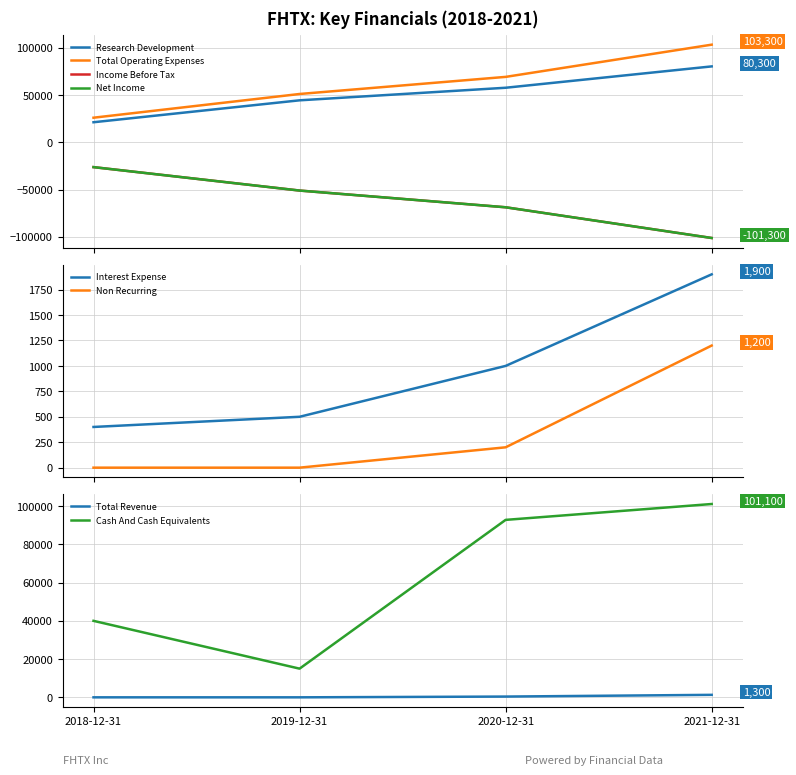

What is the difference between the Research Development values at 2019-12-31 and 2018-12-31?

23200